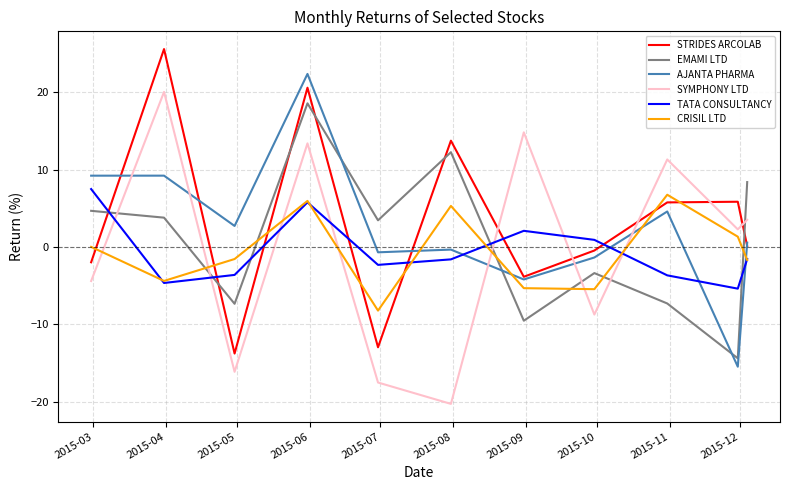

True or false: STRIDES ARCOLAB and TATA CONSULTANCY cross at least once.

True